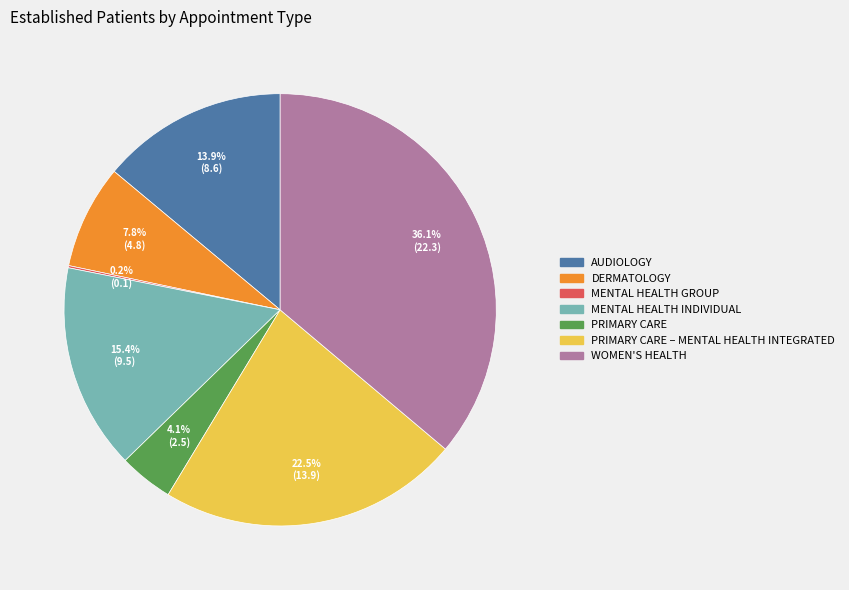

Does any single category account for the majority?

No